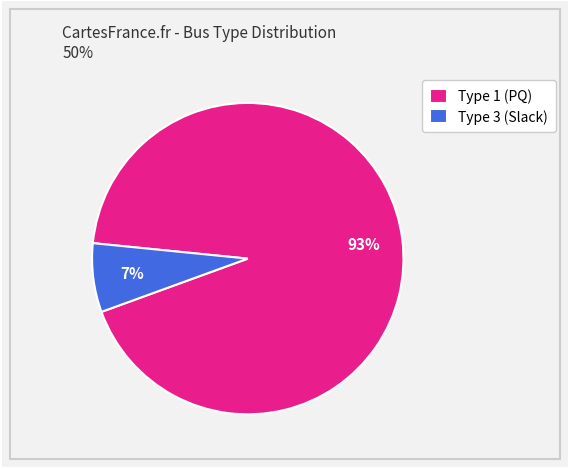

What is the smallest slice in the pie chart?

Type 3 (Slack)